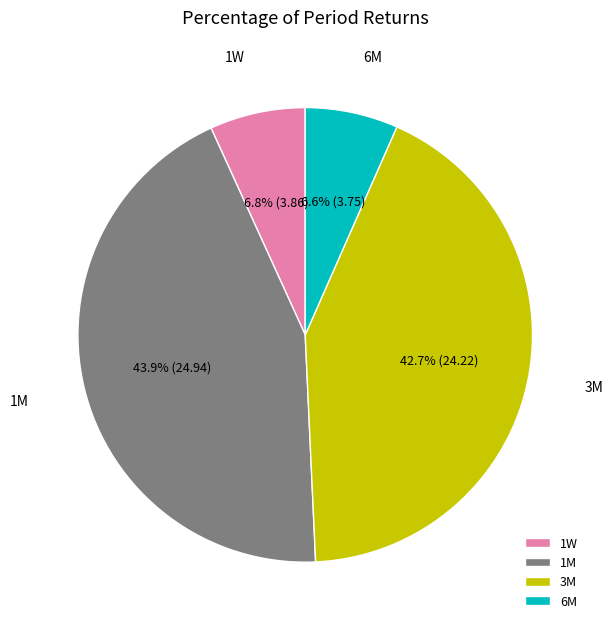

Combined, what portion of the pie is 6M and 3M?

49.3%